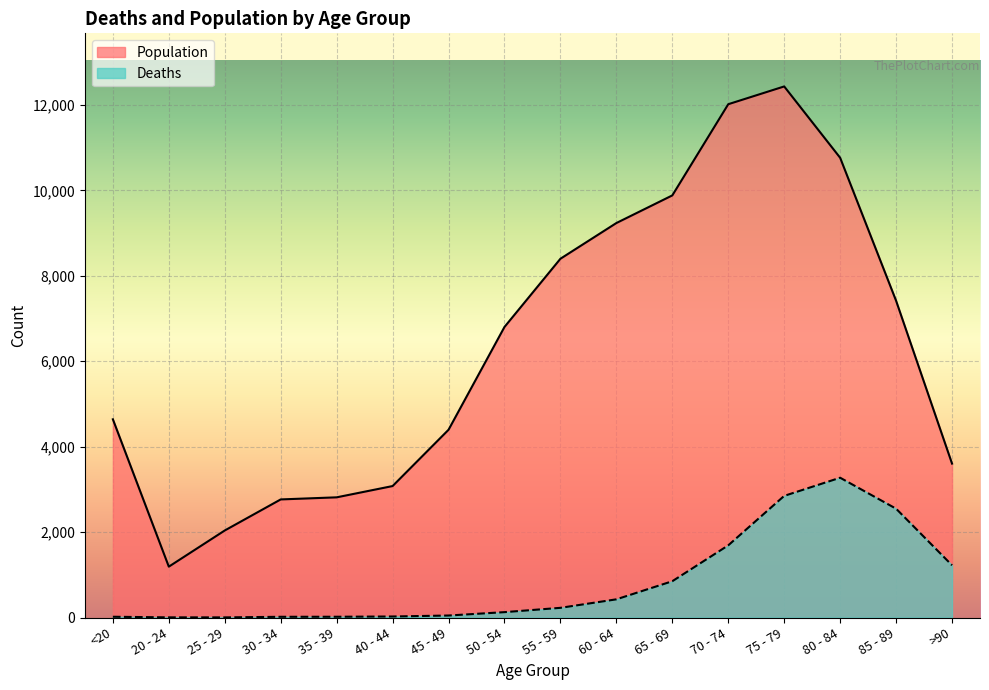

Between 70 - 74 and >90, which is larger?

70 - 74